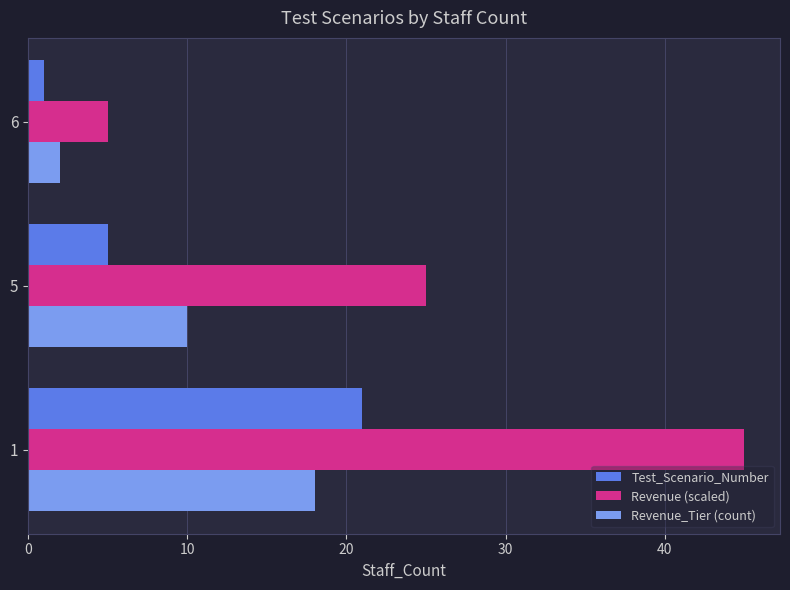

List the labels in order of Test_Scenario_Number value, largest first.

1, 5, 6